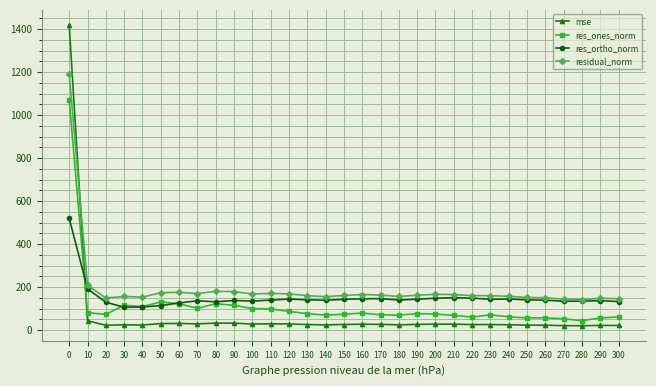

What is the sum of all res_ortho_norm values?

4671.0